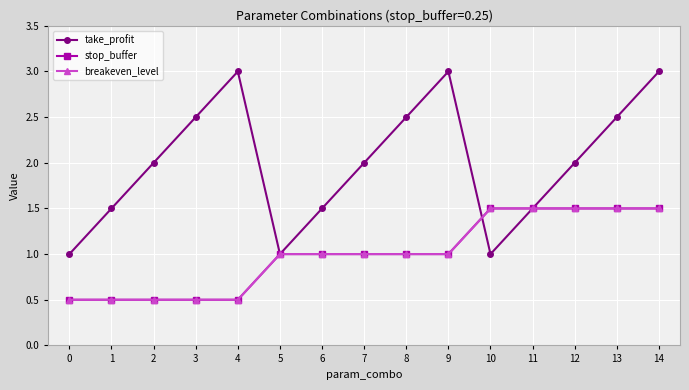

True or false: stop_buffer has more than 2 points higher than both neighbors.

False